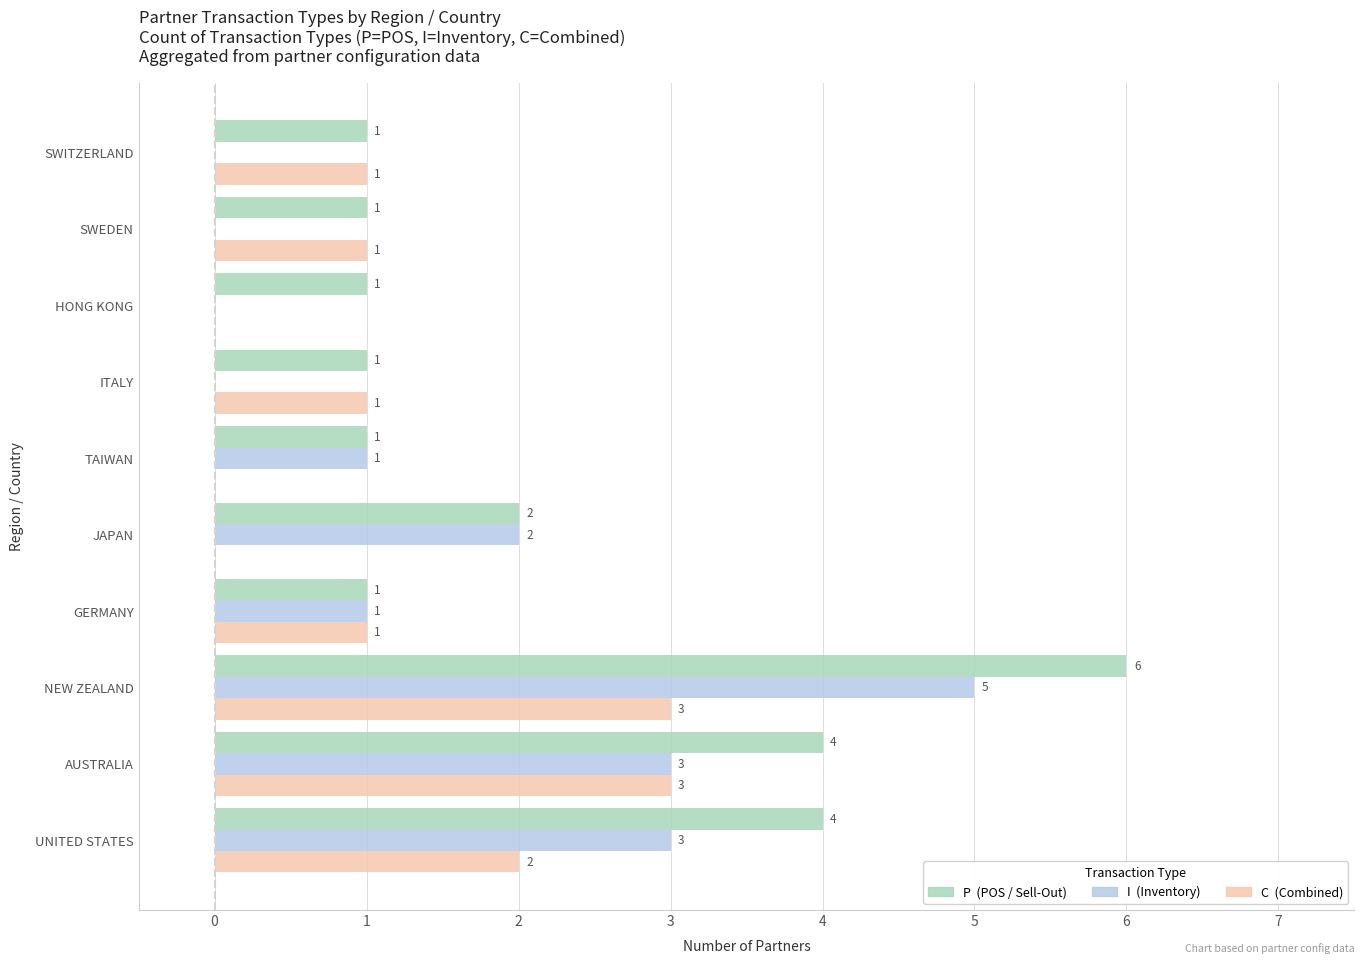

What is the total value across all series at AUSTRALIA?

10